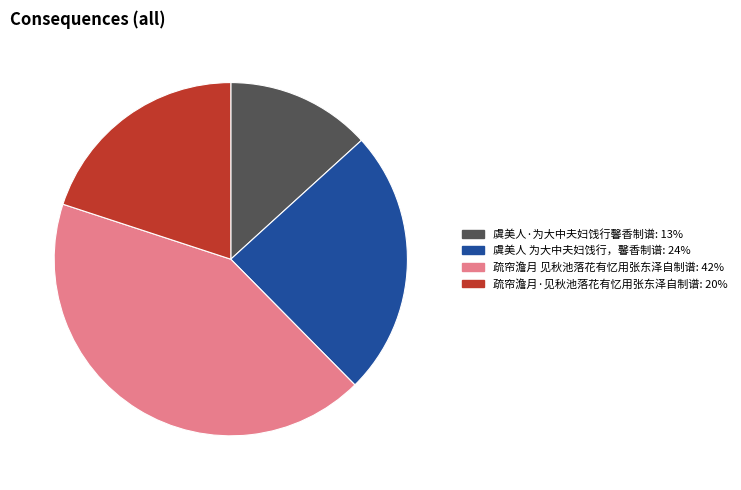

Between 虞美人·为大中夫妇饯行馨香制谱 and 虞美人 为大中夫妇饯行，馨香制谱, which is larger?

虞美人 为大中夫妇饯行，馨香制谱